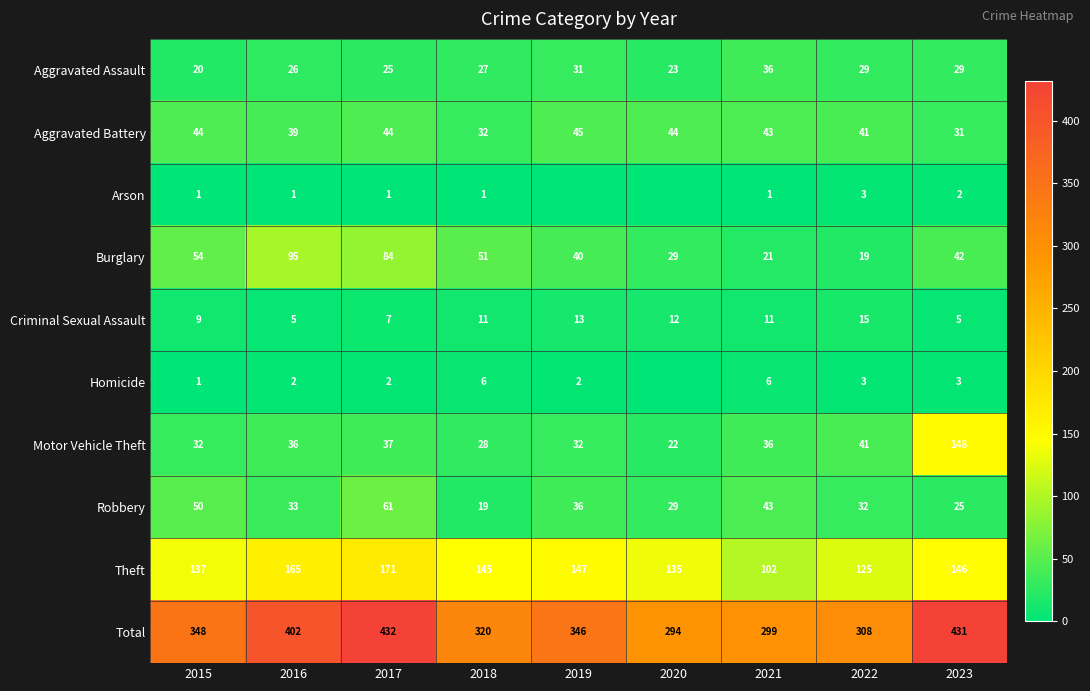

Between 2017 and 2022, which series saw the biggest shift?

Total